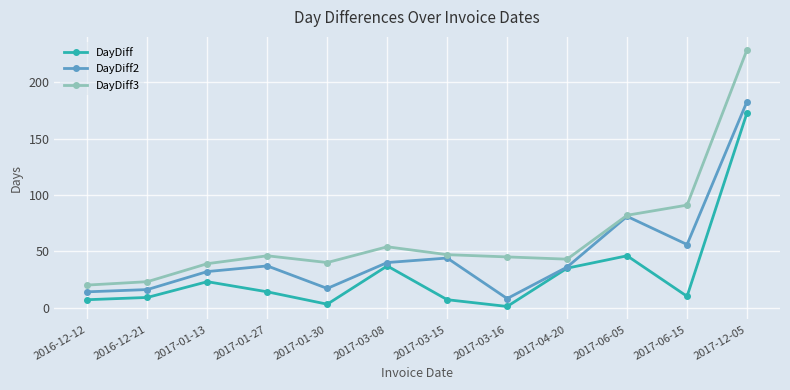

How many data points in DayDiff2 are less than 37?

6